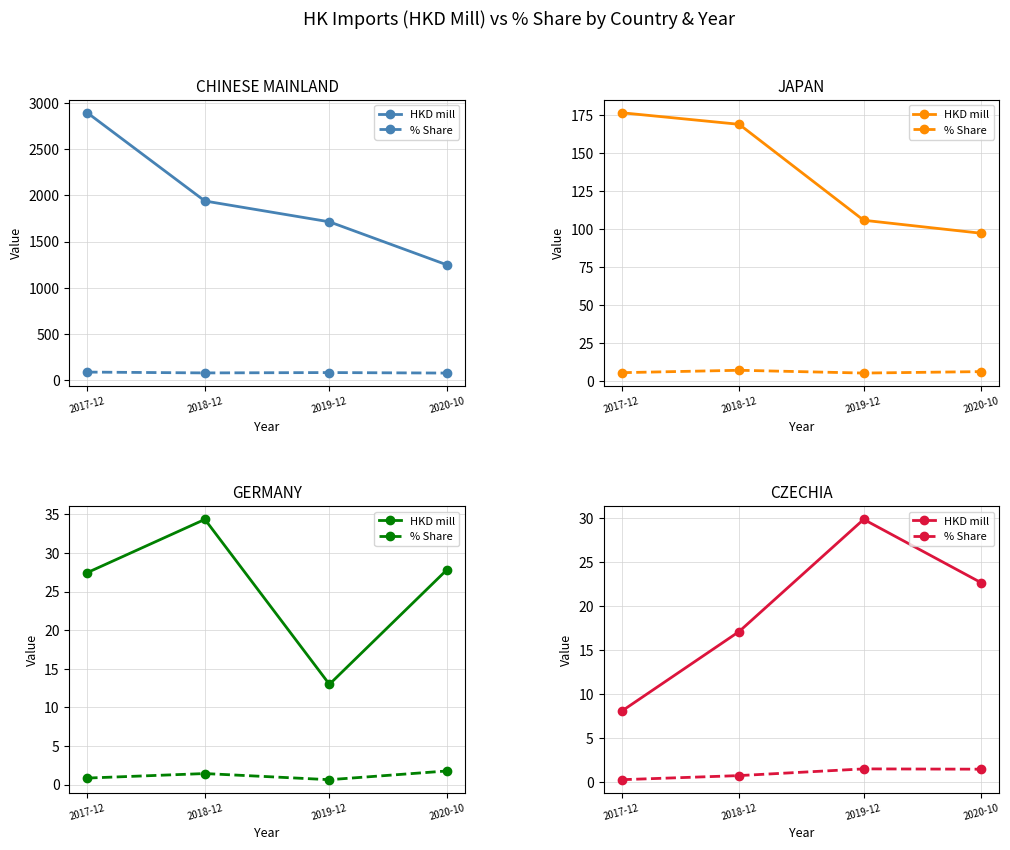

Which series has the largest range (max minus min)?

HKD mill